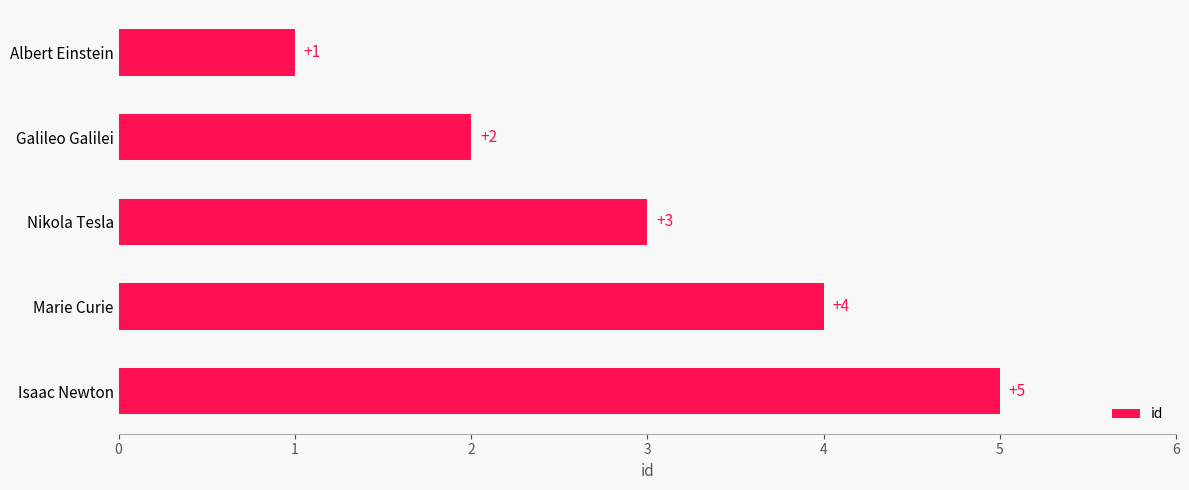

How many categories are shown in the chart?

5